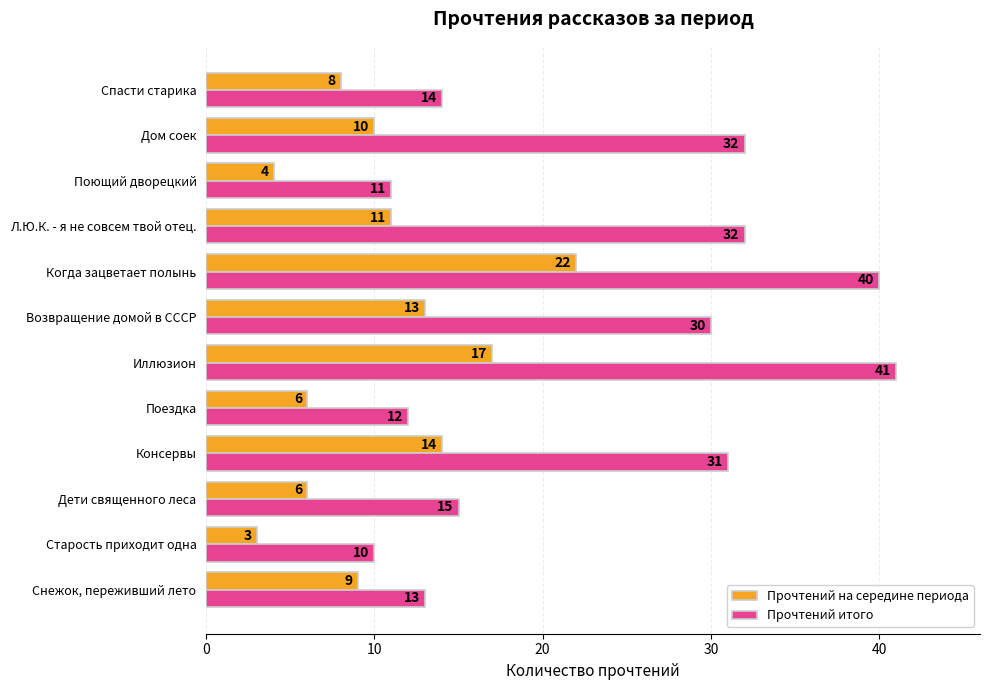

What value does the Прочтений на середине периода series have at Когда зацветает полынь, to the nearest 10?

20